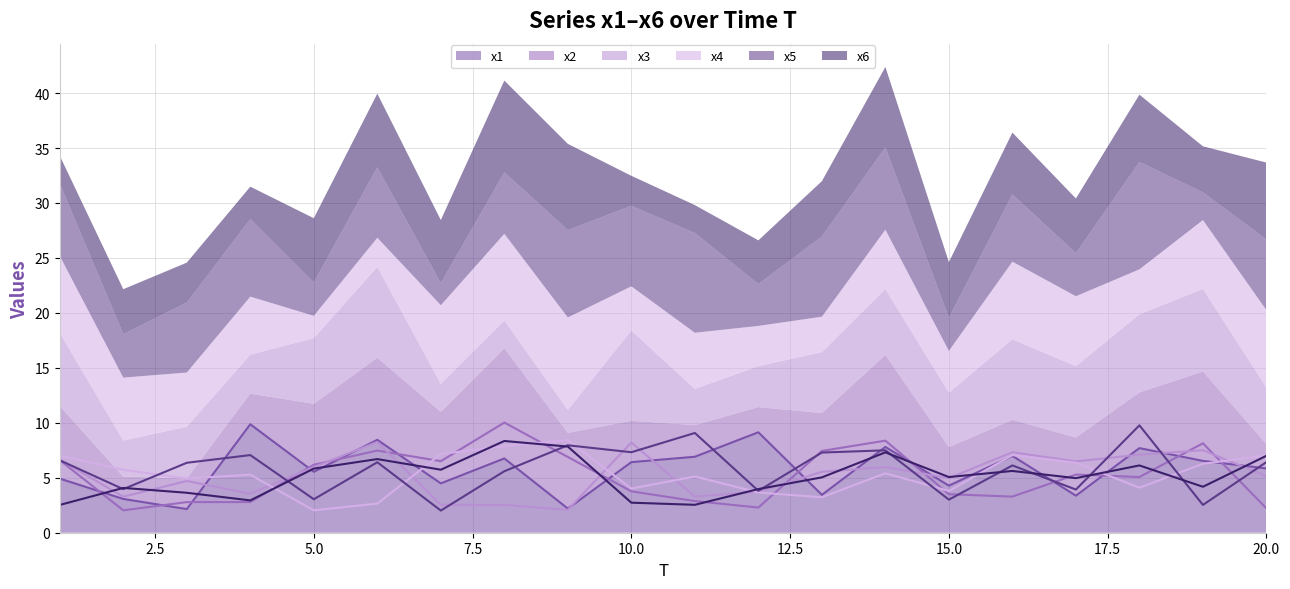

True or false: x5 has a value of 6.6 at 1.

True